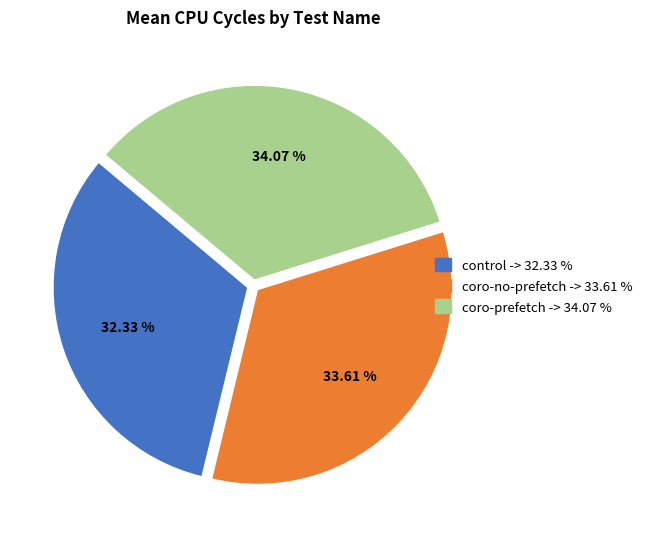

Approximately how many times larger is the value at coro-prefetch compared to coro-no-prefetch?

1.0